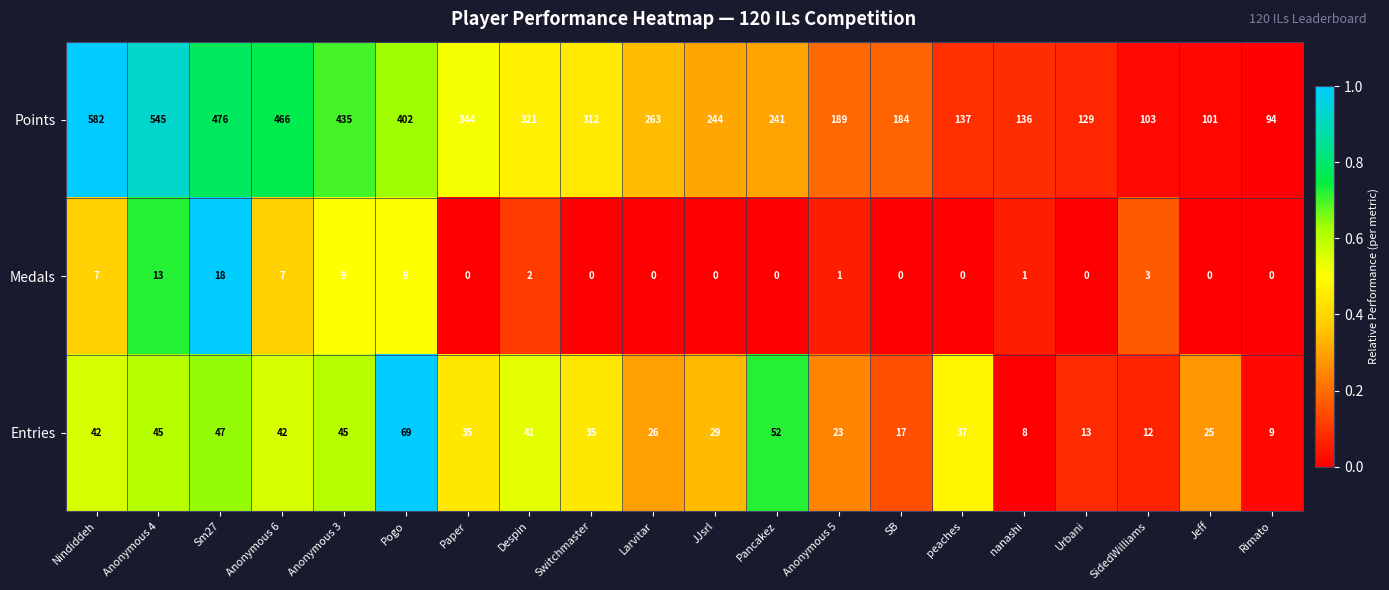

How many categories are shown in the chart?

20